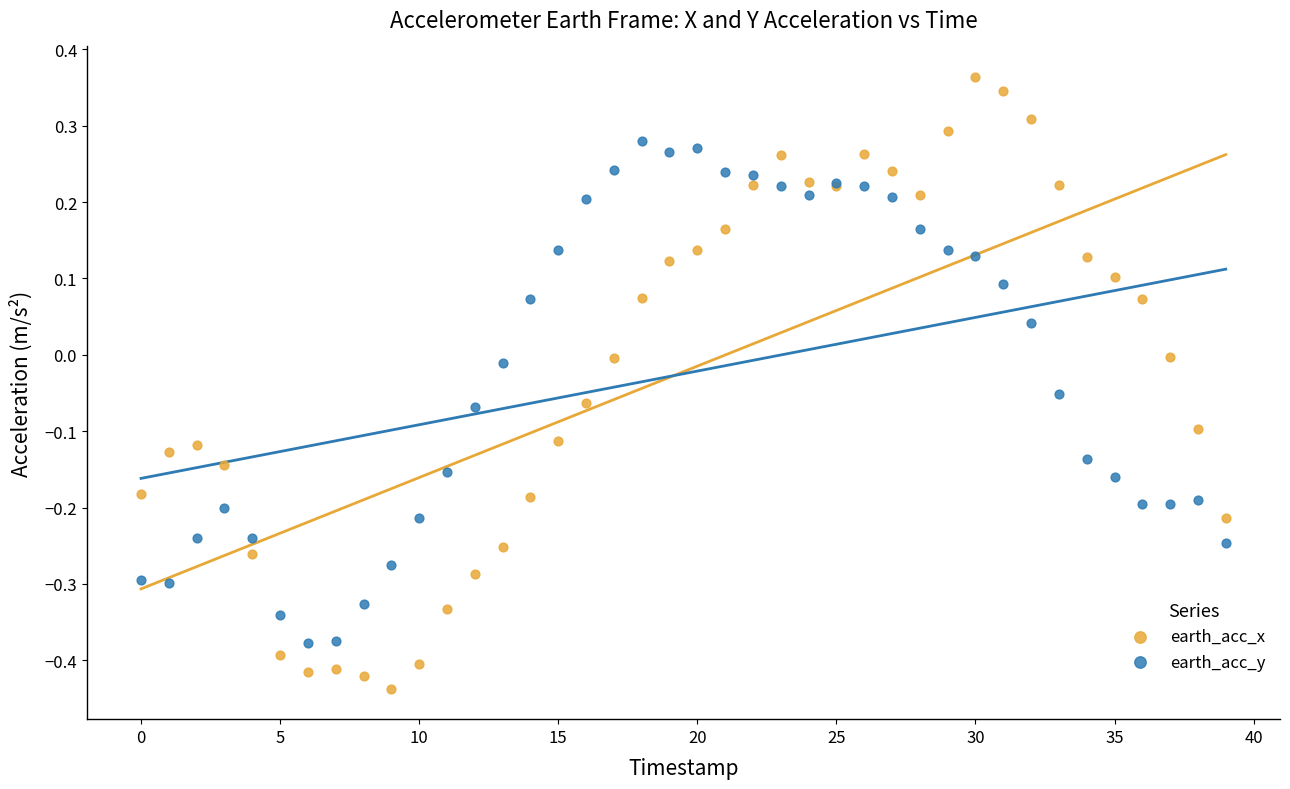

What are all the series names shown in the legend?

earth_acc_x, earth_acc_y